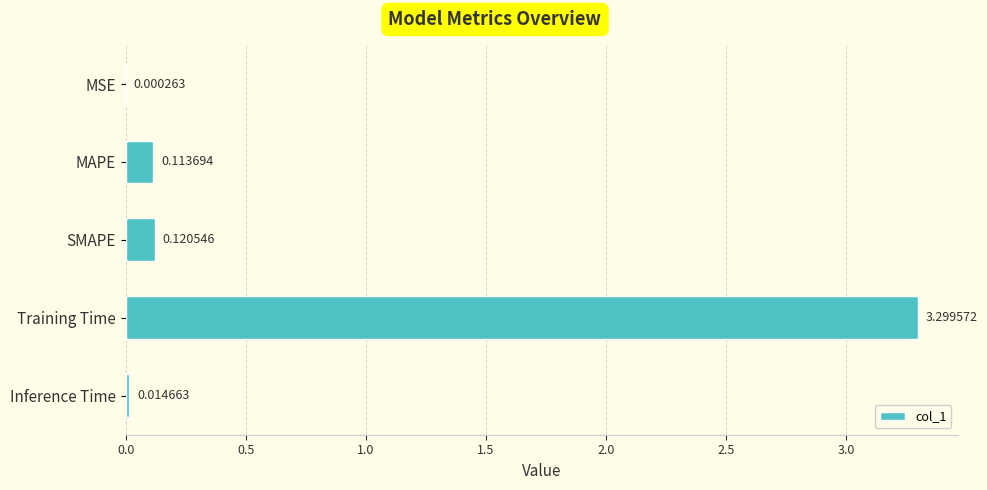

How many data points does each series have?

5